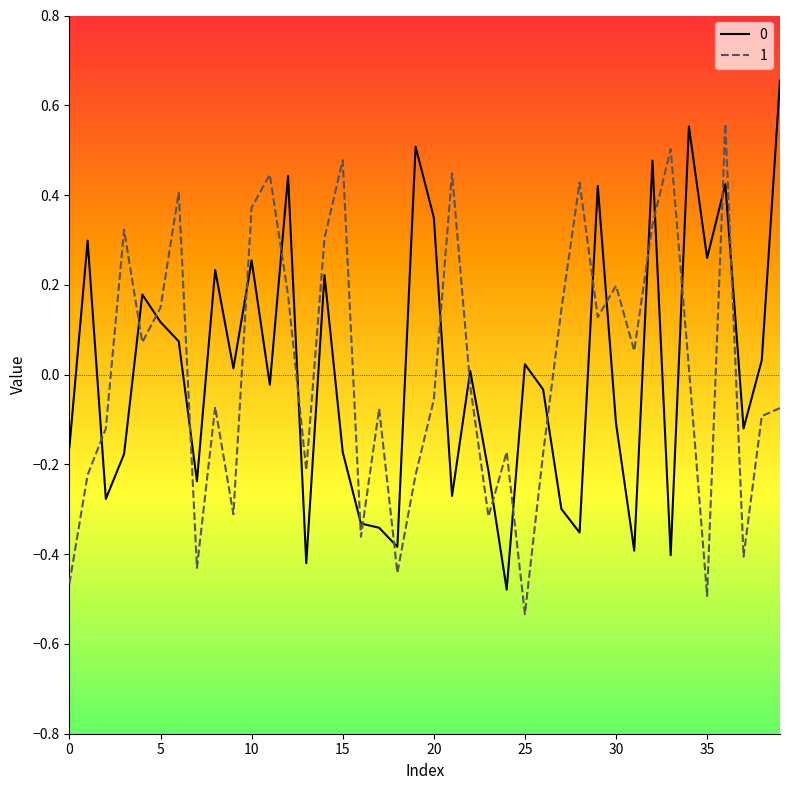

True or false: 0 and 1 intersect in this chart.

True